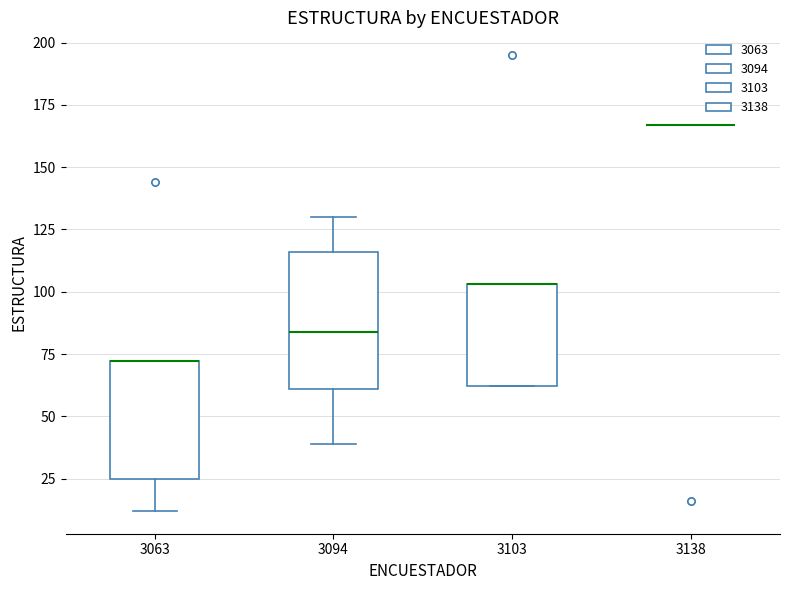

Reading left to right, read every box against the y-axis: the position of its median line, the range the box covers, and the ends of its whiskers. The values are not printed on the chart, so give them approximately, as read against the axis.

3063: median 70 (drawn on the box's upper edge), box 25 to 70, whiskers 10 to 70
3094: median 85, box 60 to 115, whiskers 40 to 130
3103: median 105 (drawn on the box's upper edge), box 60 to 105, whiskers 60 to 105
3138: box collapsed to a line at 165, whiskers 165 to 165